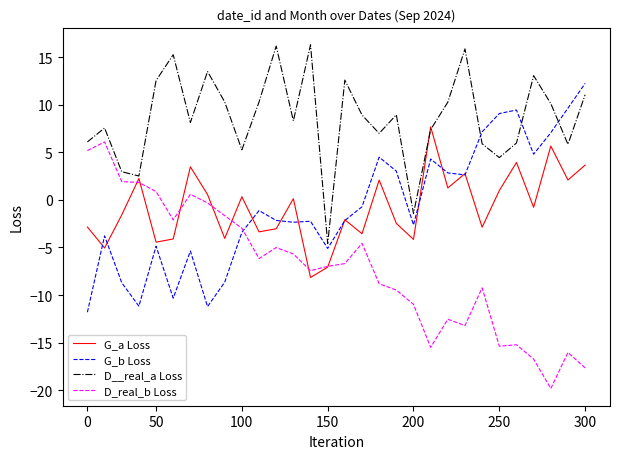

What is the average value of the G_a Loss series?

-0.8